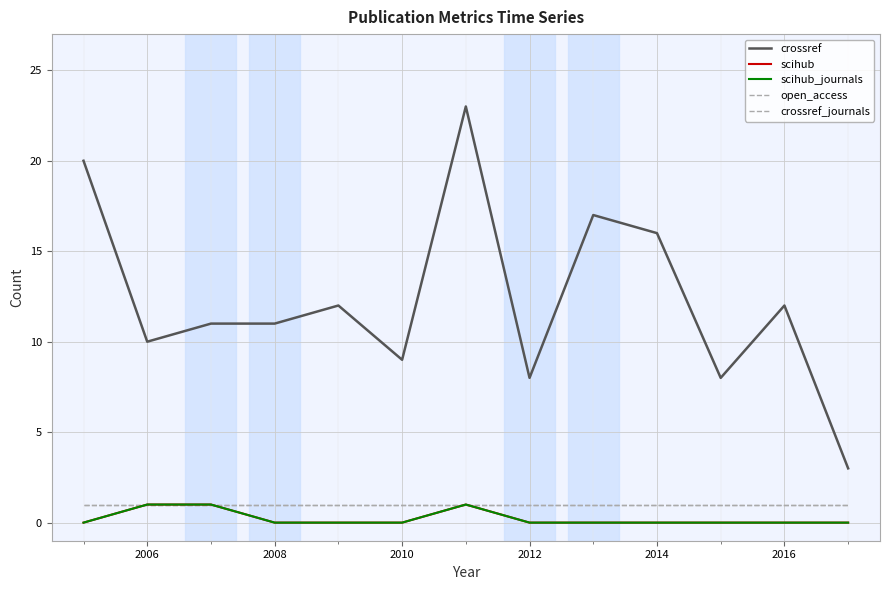

Does the chart have visible grid lines?

Yes